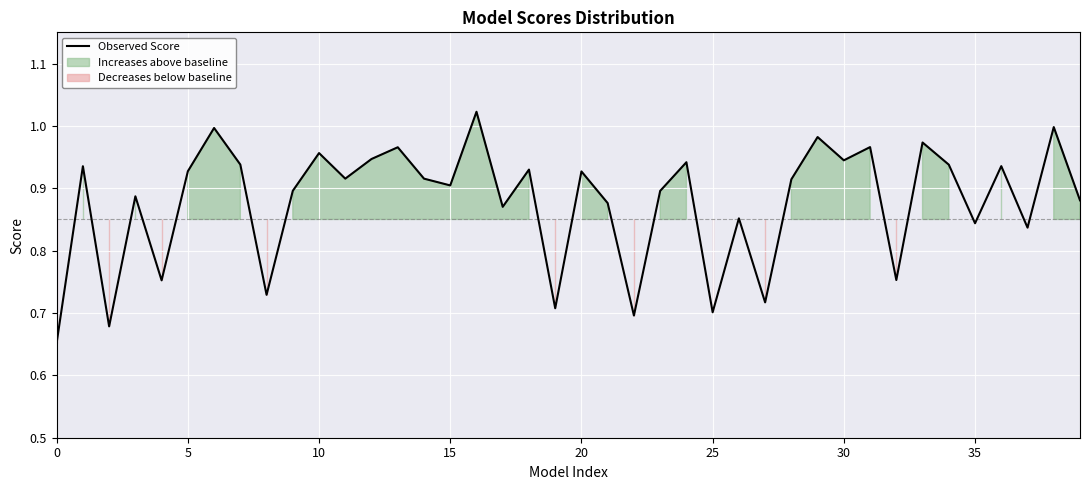

The value of Observed Score at 15 is 1.2. True or false?

False